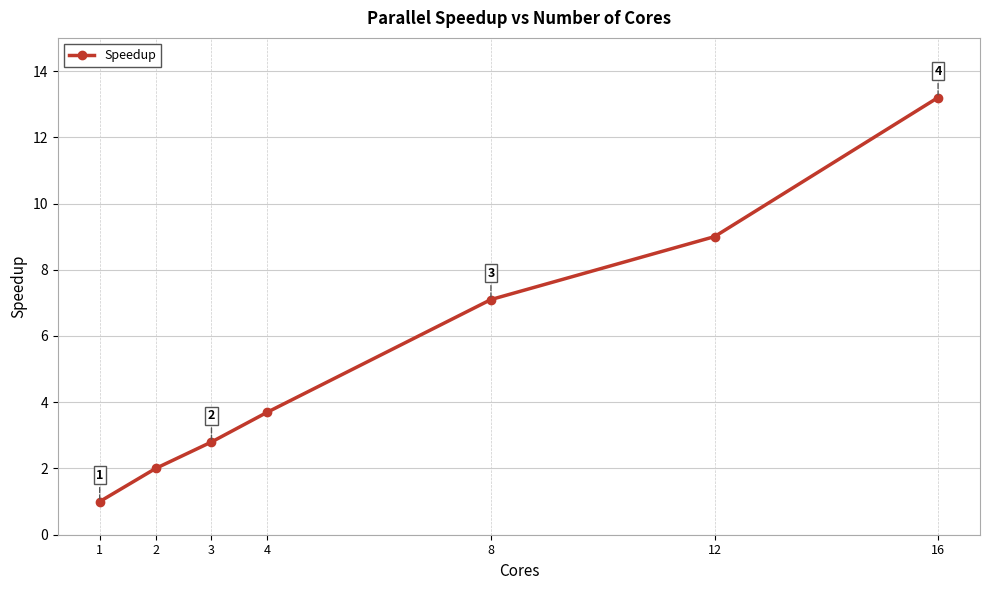

What is the value of the 3rd point from the left?

2.8